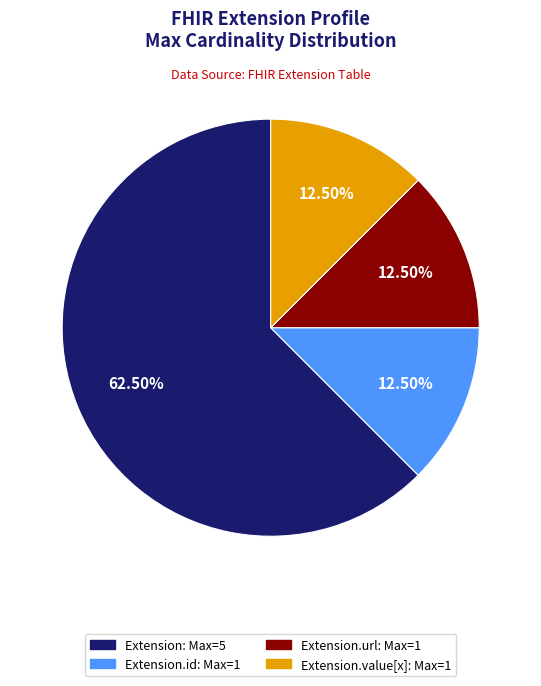

Is there any slice that represents more than half of the pie?

Yes